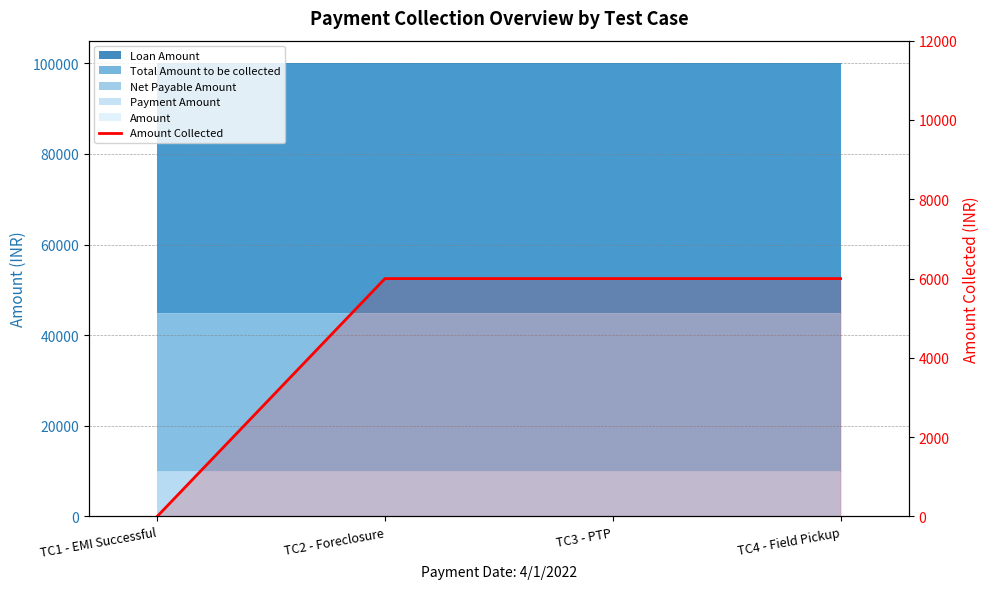

What is the difference between the values at TC3 - PTP and TC1 - EMI Successful?

6000